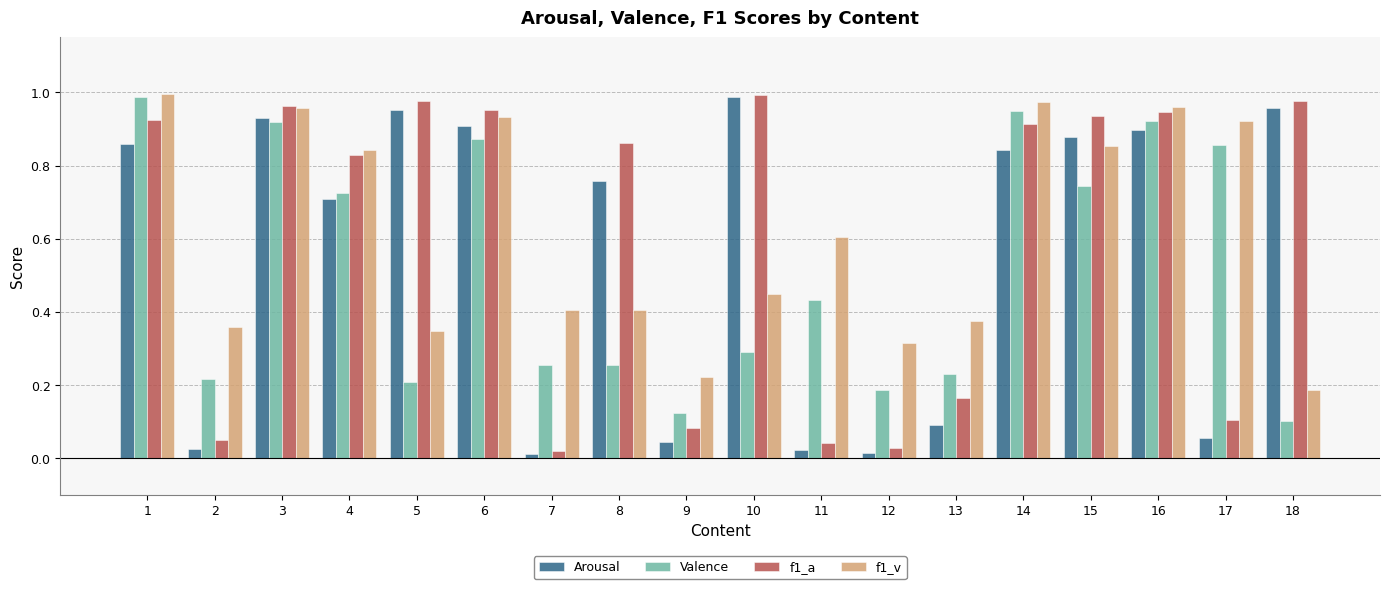

Which category has the highest value in the f1_v series?

1